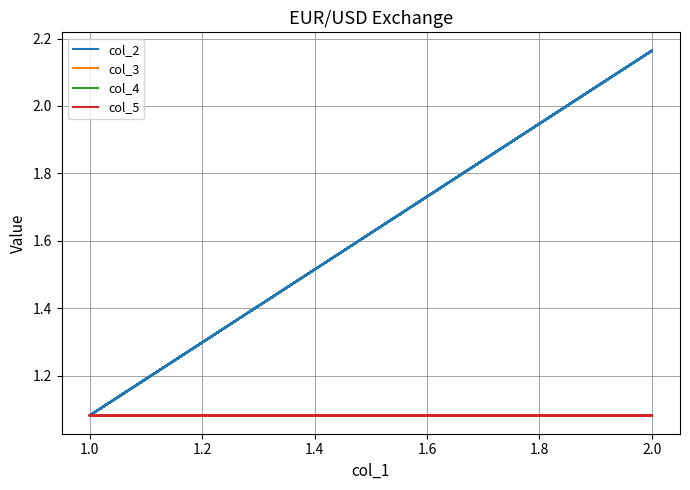

What is the label of the 4th point from the left?

1.0